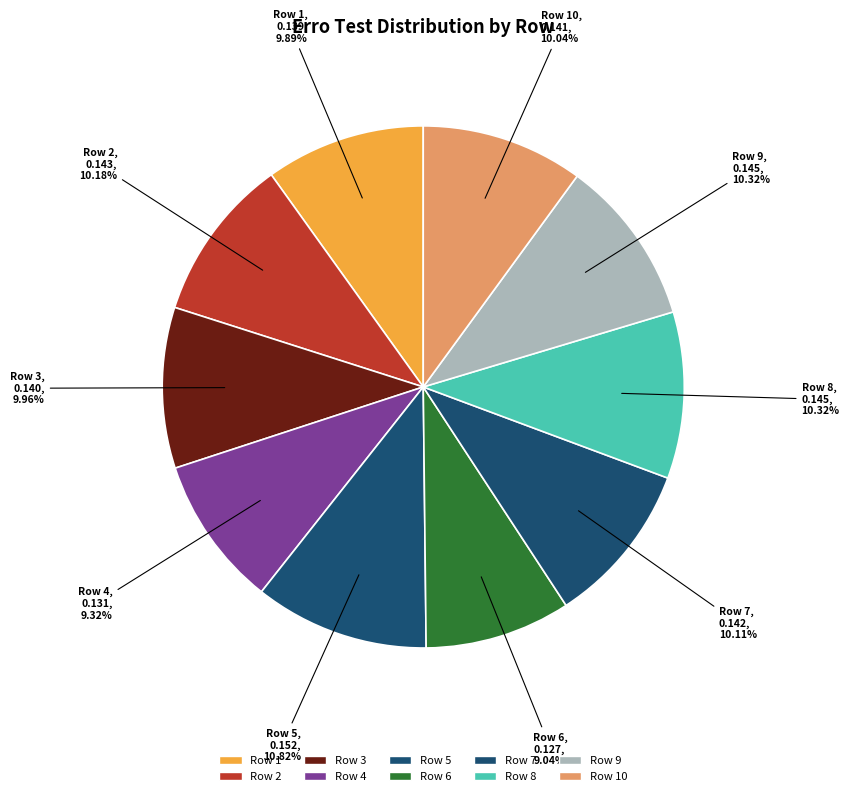

Does any single category account for the majority?

No